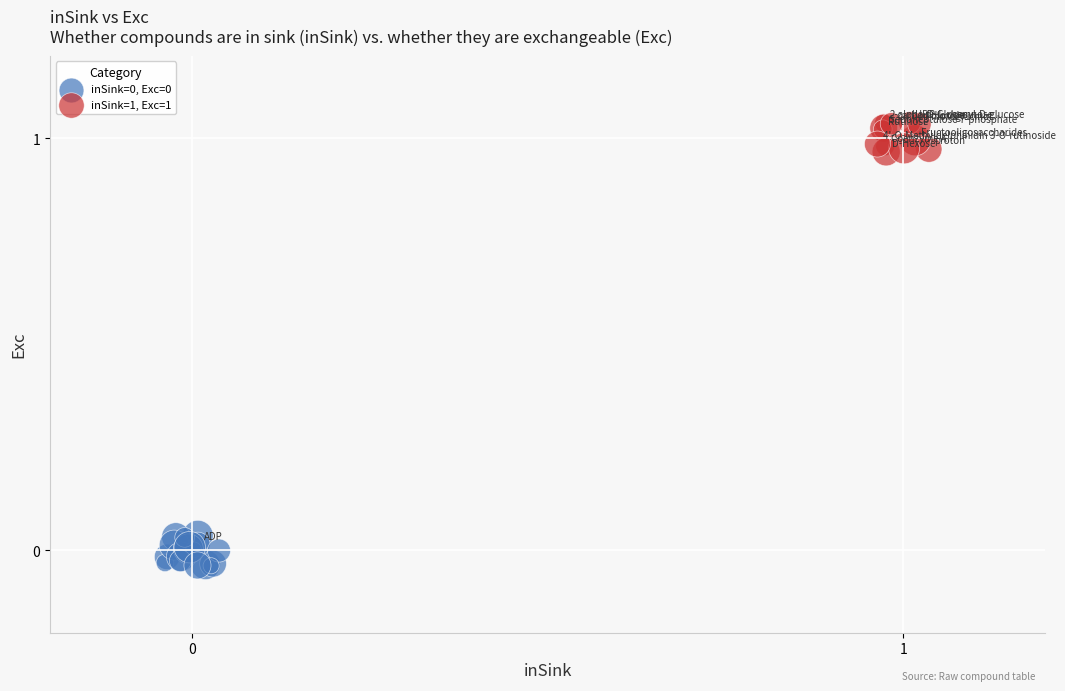

Which series contains the highest Y value?

inSink=1, Exc=1